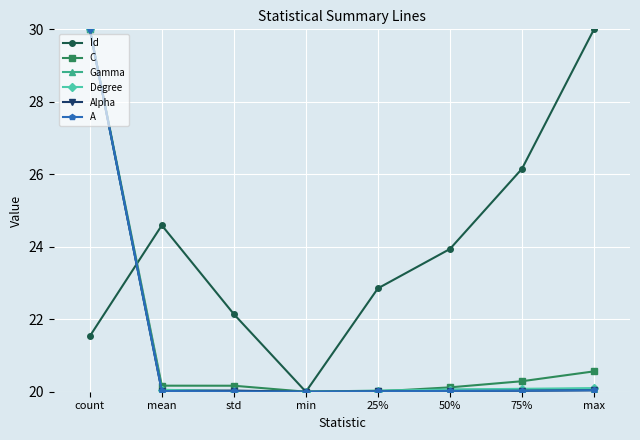

Is this an area chart (filled region under the line)?

No